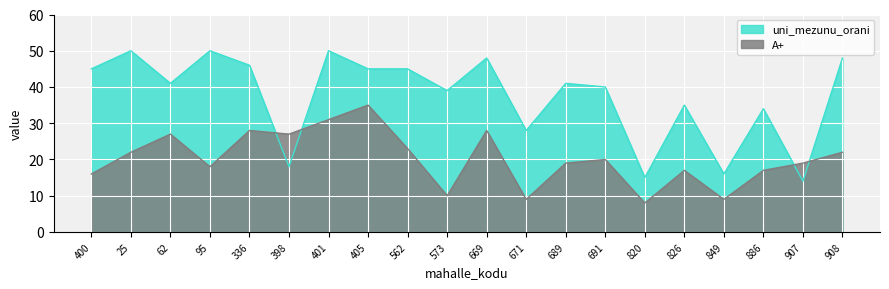

List the series in order of their peak value, lowest first.

A+, uni_mezunu_orani